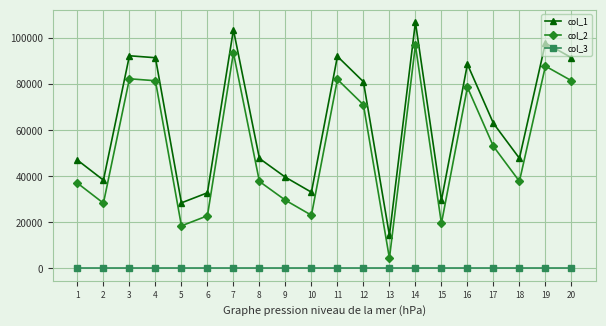

True or false: col_3 and col_1 intersect in this chart.

False